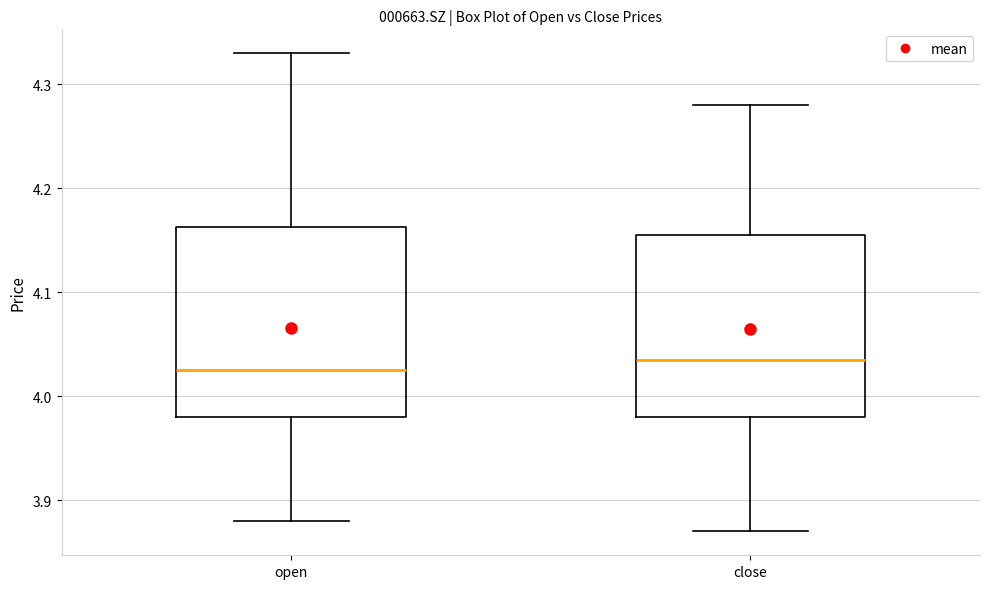

Reading left to right, transcribe this box plot: for each box, give where its median line is, the range the box spans, and where its two whiskers end, as read against the y-axis. The values are not printed on the chart, so give them approximately, as read against the axis.

open: median 4.03, box 3.98 to 4.16, whiskers 3.88 to 4.33
close: median 4.04, box 3.98 to 4.16, whiskers 3.87 to 4.28